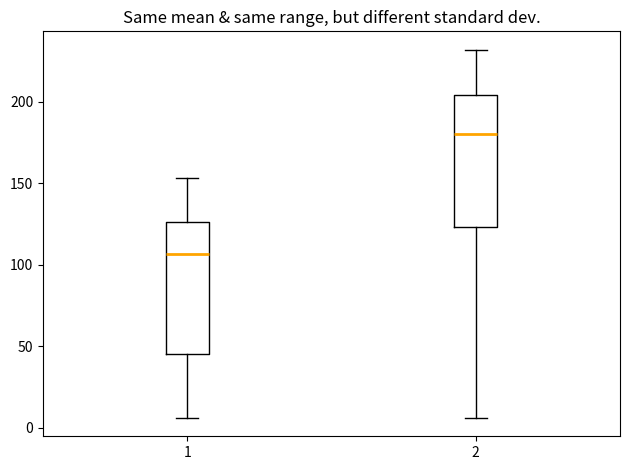

Reading left to right, read every box against the y-axis: the position of its median line, the range the box covers, and the ends of its whiskers. The values are not printed on the chart, so give them approximately, as read against the axis.

1: median 105, box 45 to 125, whiskers 5 to 155
2: median 180, box 125 to 205, whiskers 5 to 230